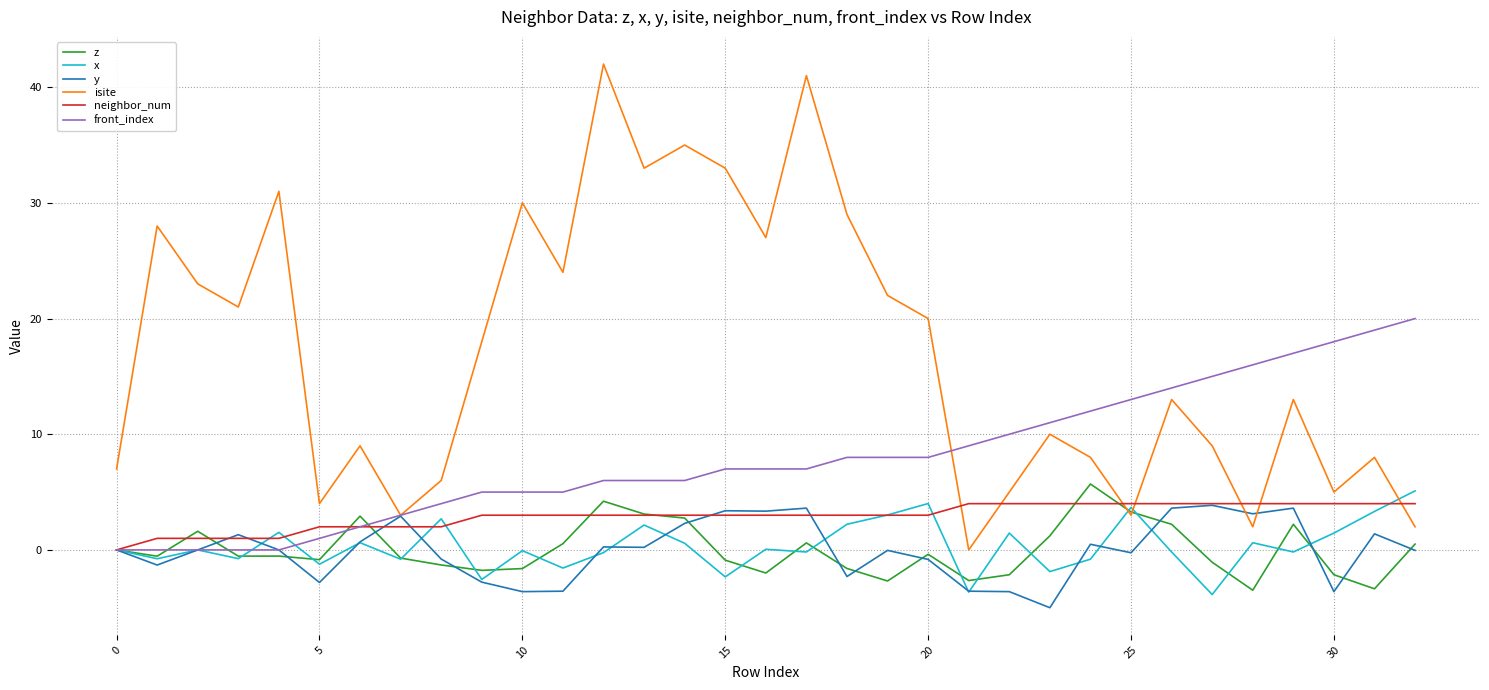

Which series ends up on top after the final intersection of isite and x?

x